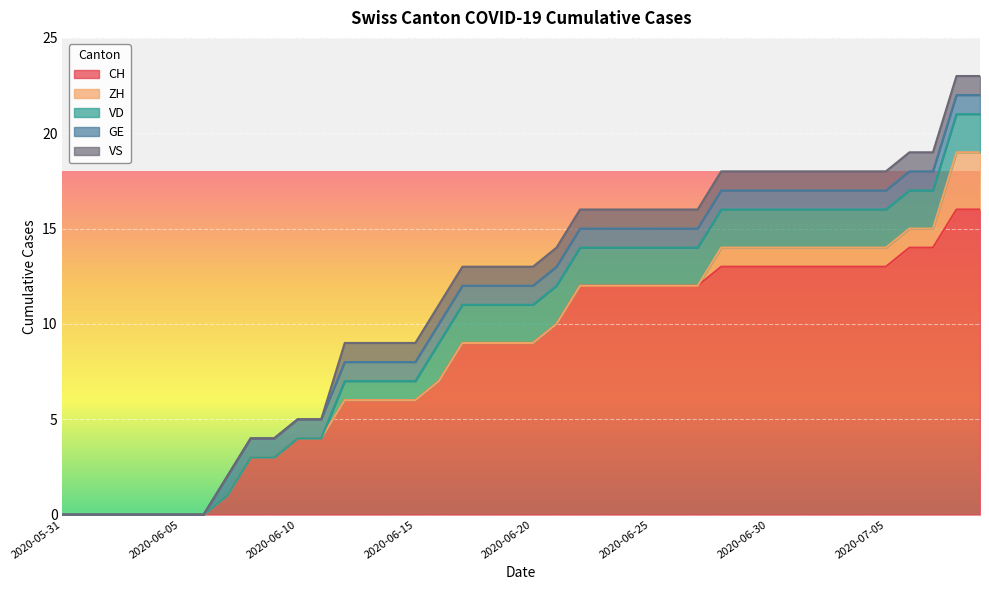

True or false: VD and VS cross at least once.

False